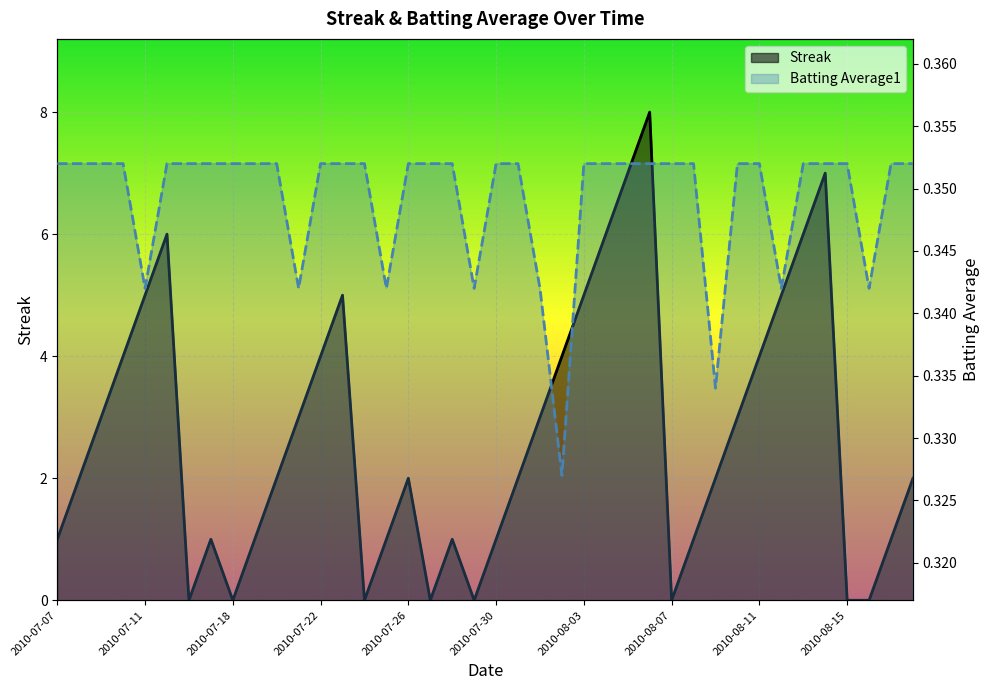

True or false: Streak has a value of 0.7 at 2010-08-08.

False